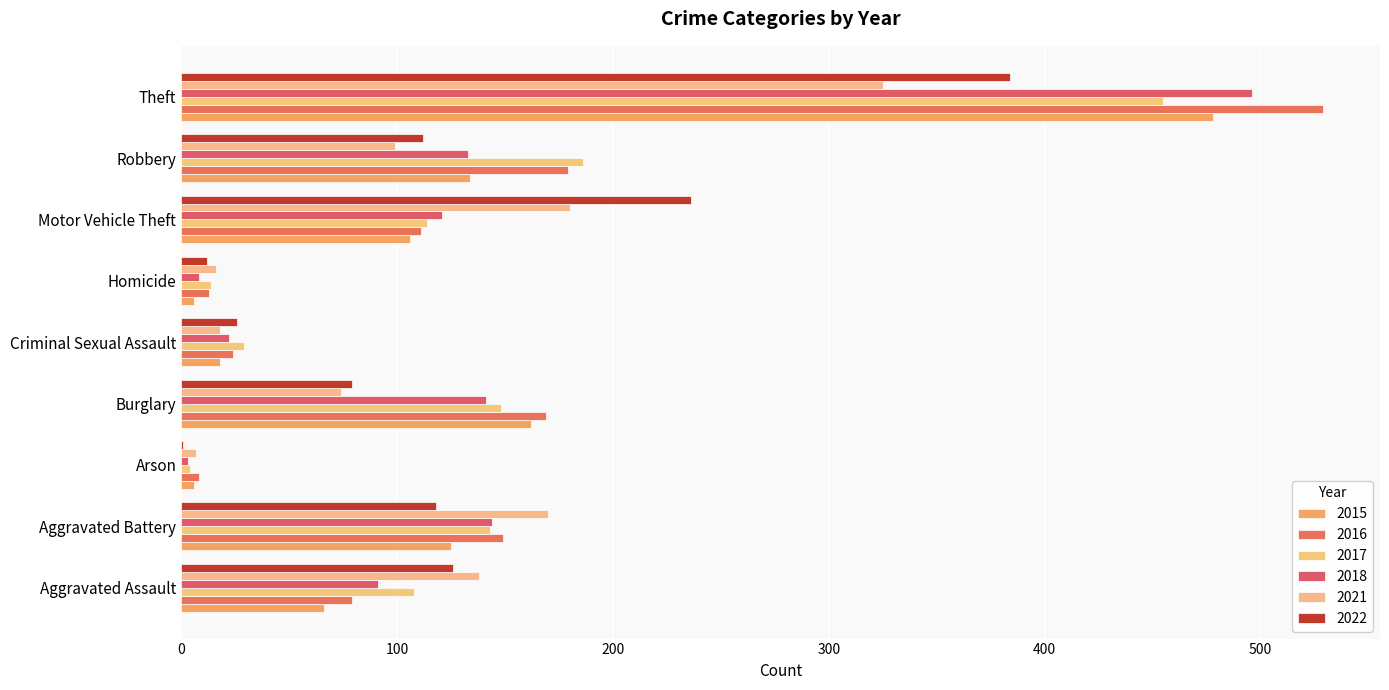

Reading left to right, list all the values displayed in this chart.

2015: Aggravated Assault=66	Aggravated Battery=125	Arson=6	Burglary=162	Criminal Sexual Assault=18	Homicide=6	Motor Vehicle Theft=106	Robbery=134	Theft=478
2016: Aggravated Assault=79	Aggravated Battery=149	Arson=8	Burglary=169	Criminal Sexual Assault=24	Homicide=13	Motor Vehicle Theft=111	Robbery=179	Theft=529
2017: Aggravated Assault=108	Aggravated Battery=143	Arson=4	Burglary=148	Criminal Sexual Assault=29	Homicide=14	Motor Vehicle Theft=114	Robbery=186	Theft=455
2018: Aggravated Assault=91	Aggravated Battery=144	Arson=3	Burglary=141	Criminal Sexual Assault=22	Homicide=8	Motor Vehicle Theft=121	Robbery=133	Theft=496
2021: Aggravated Assault=138	Aggravated Battery=170	Arson=7	Burglary=74	Criminal Sexual Assault=18	Homicide=16	Motor Vehicle Theft=180	Robbery=99	Theft=325
2022: Aggravated Assault=126	Aggravated Battery=118	Arson=1	Burglary=79	Criminal Sexual Assault=26	Homicide=12	Motor Vehicle Theft=236	Robbery=112	Theft=384